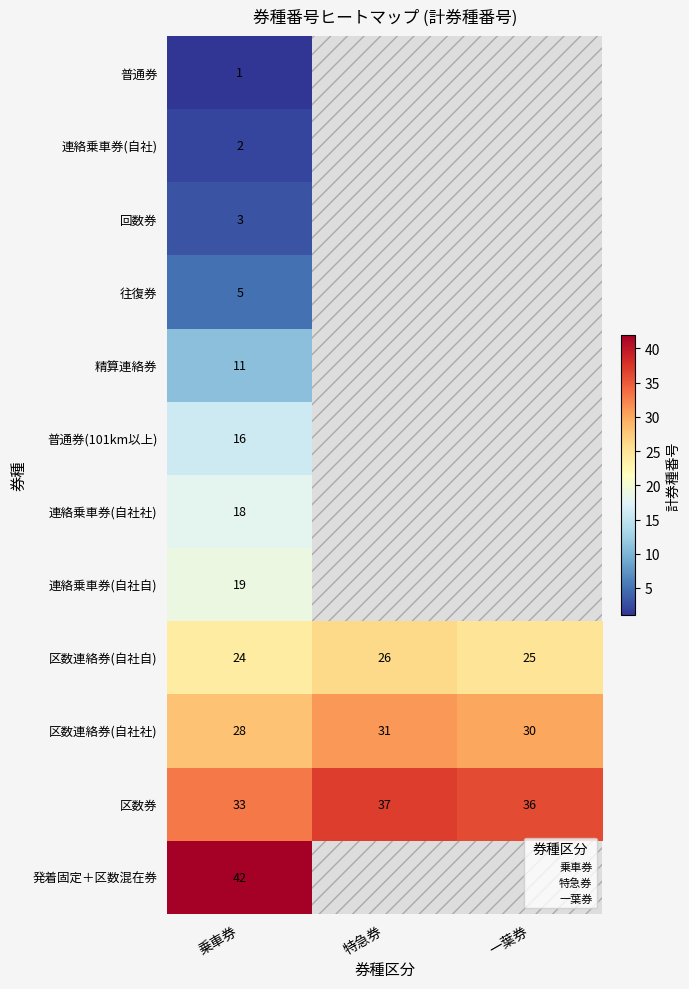

At how many categories does at least one series exceed 41?

1